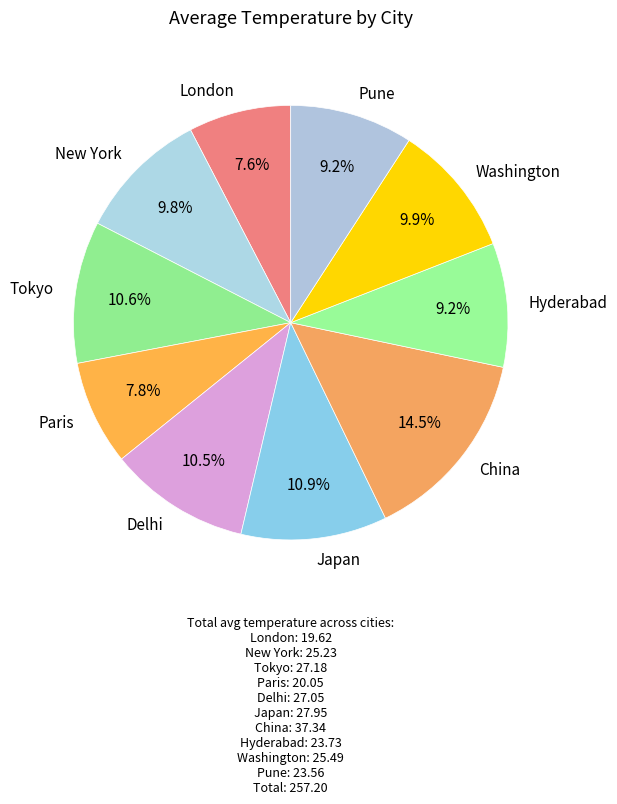

Is it true that Tokyo is 11% of the pie?

True